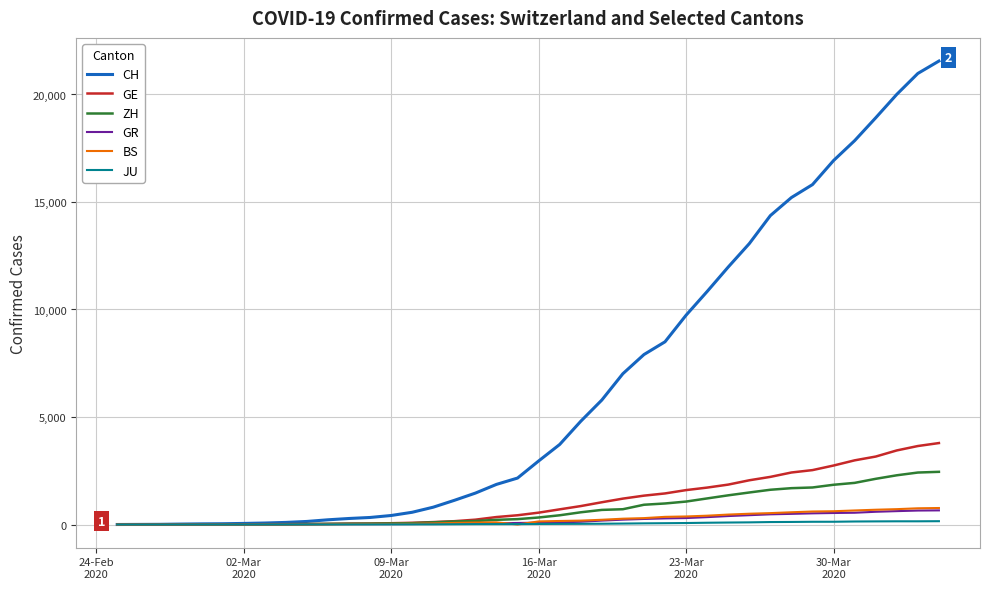

Which series has the widest spread of values?

CH